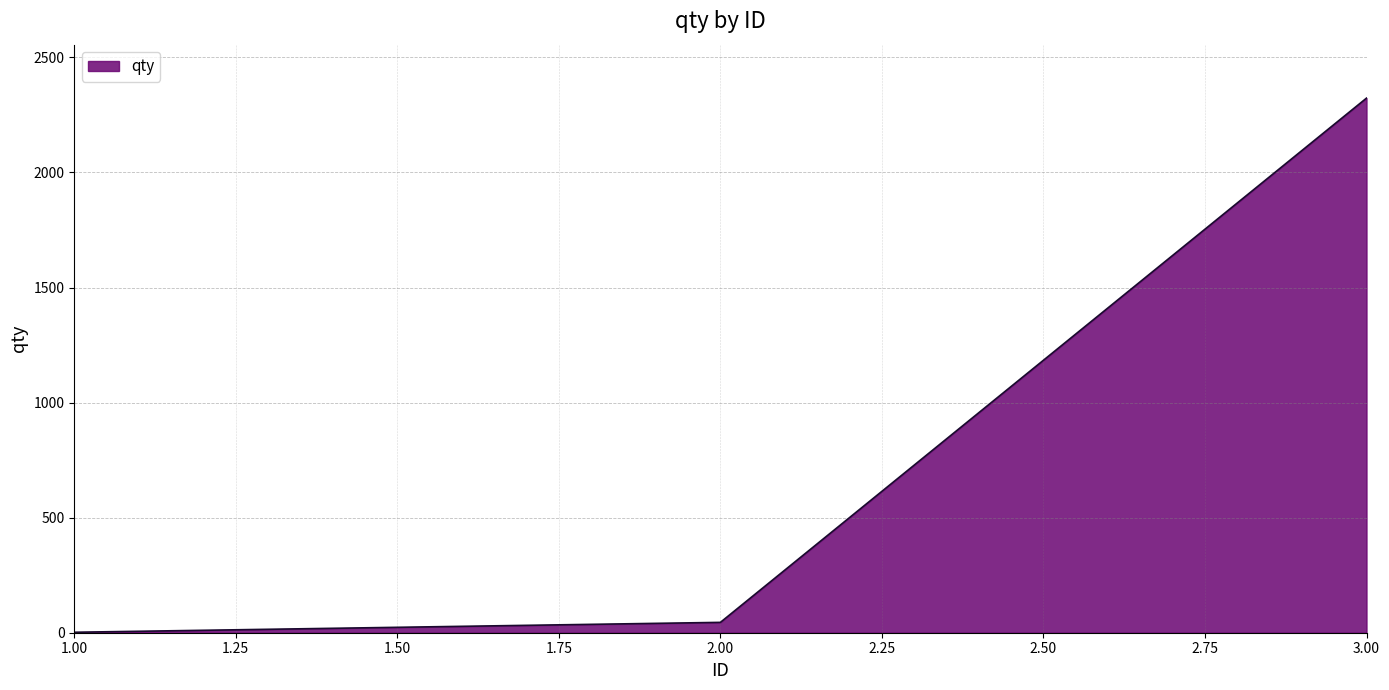

Reading left to right, extract all data points from this chart.

2	45	2323